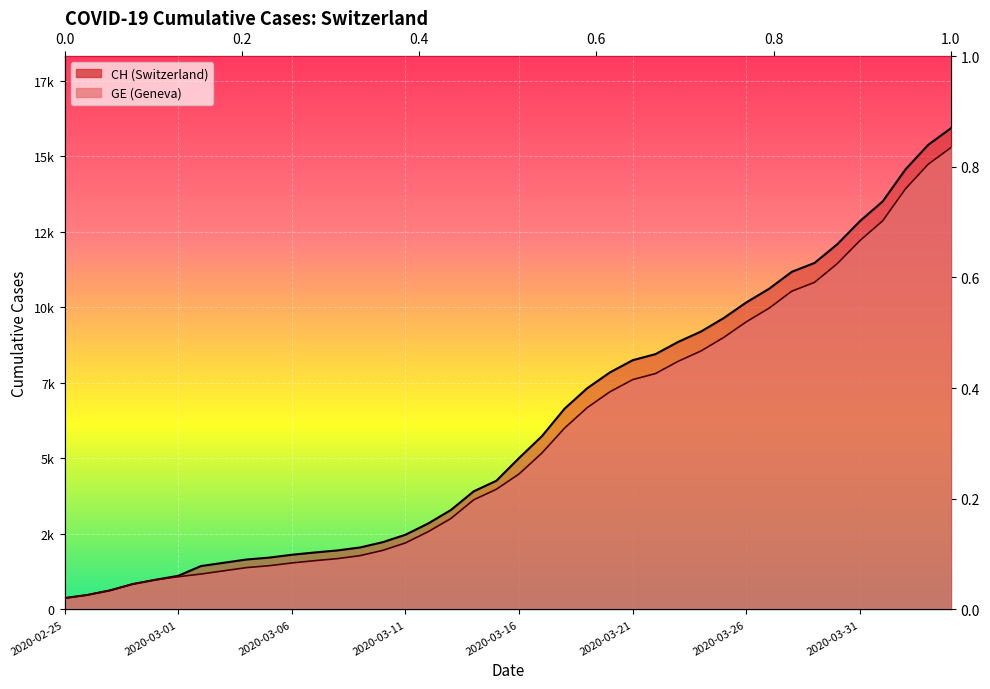

What is the lowest value of the GE series?

375